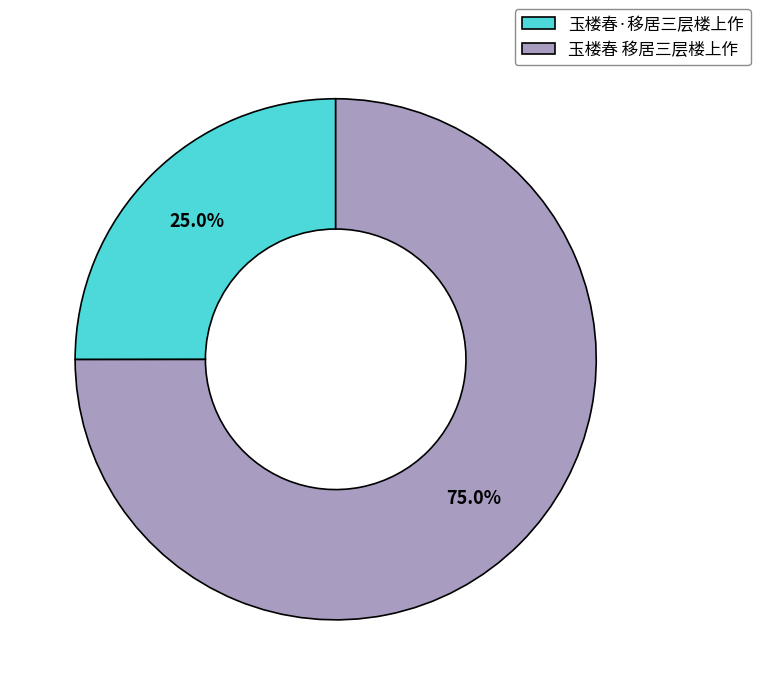

What is the ratio of the value at 玉楼春·移居三层楼上作 to the value at 玉楼春 移居三层楼上作?

0.3